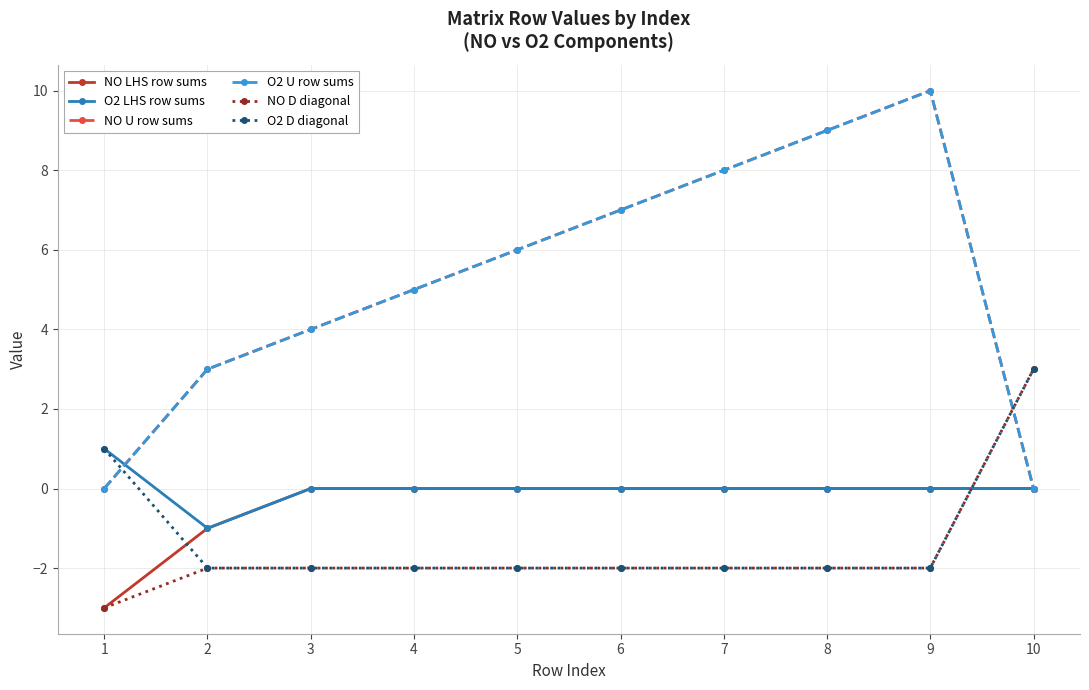

Which category has the lowest value in the O2 LHS row sums series?

2